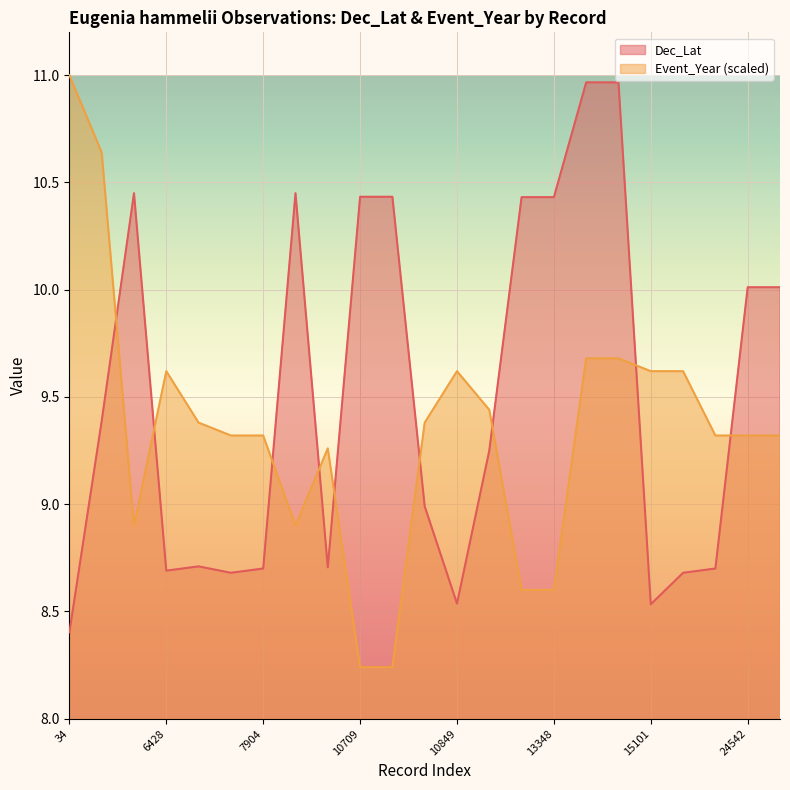

What is the value of the Event_Year point at the 20th from the left?

9.6